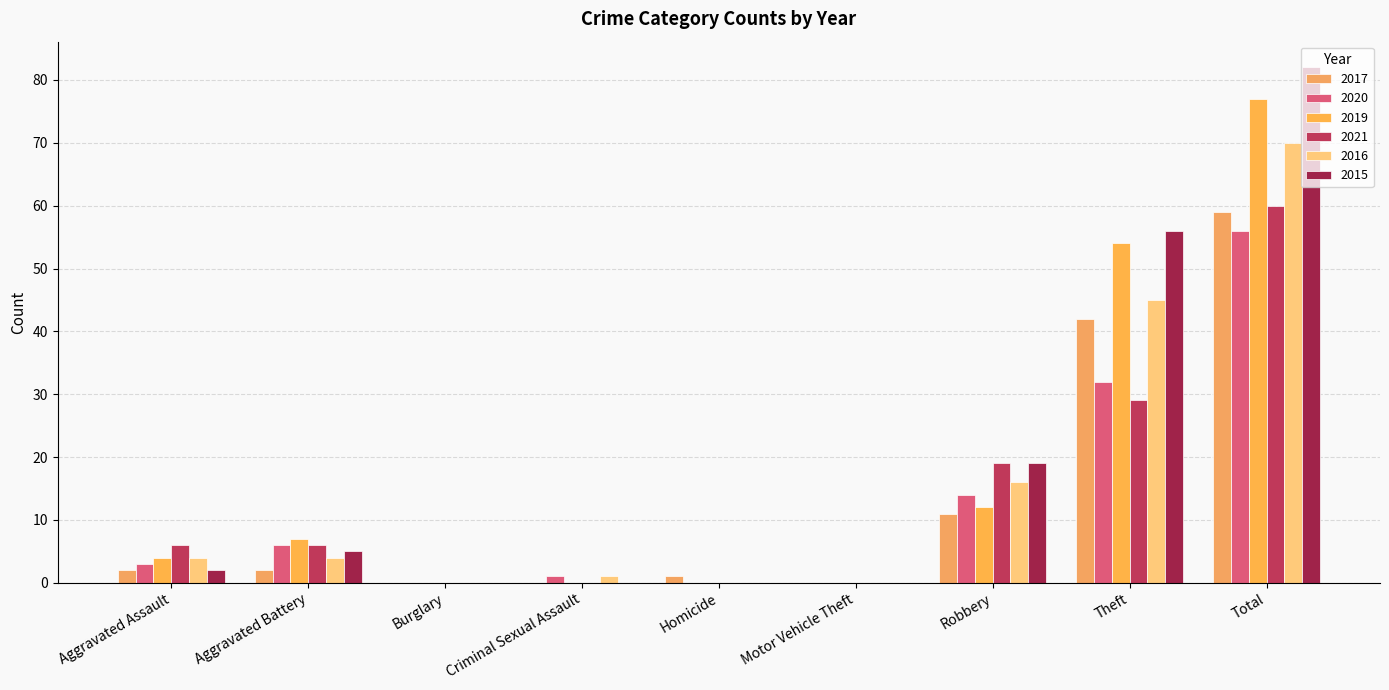

Where does the 2019 series first go above 4?

Aggravated Battery